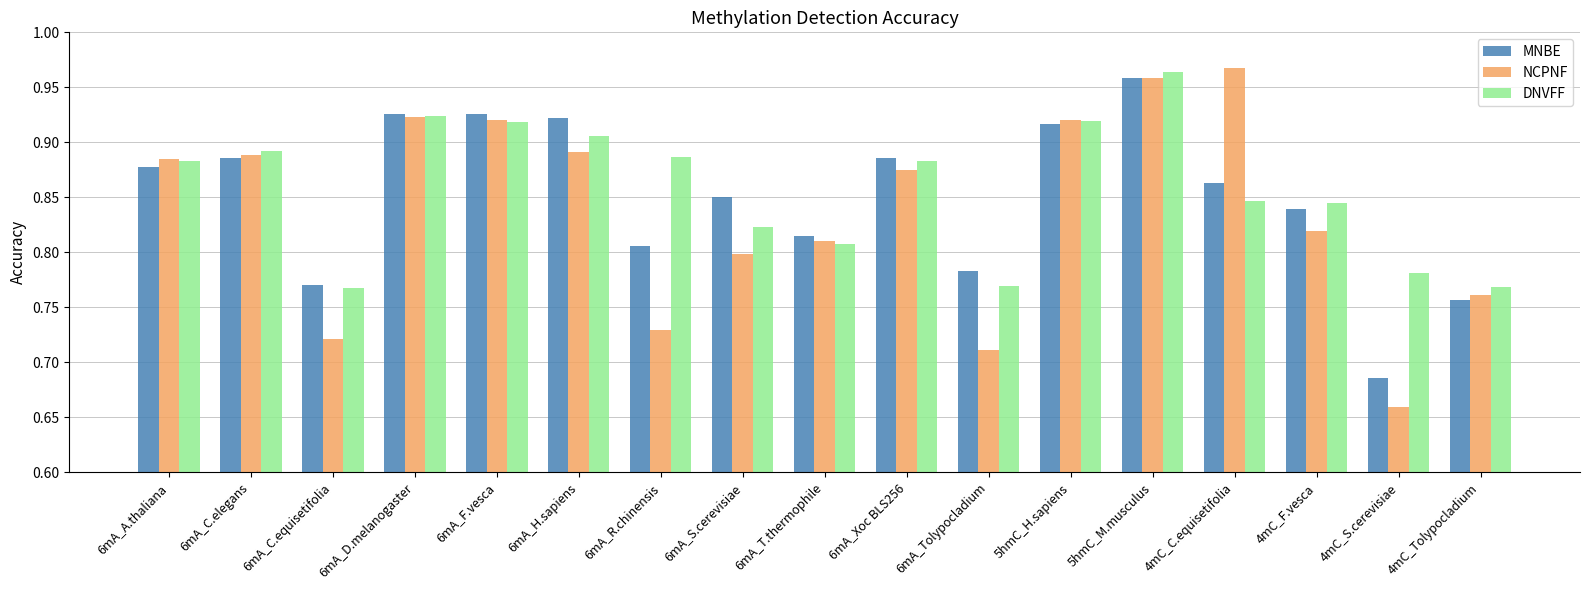

What is the difference between the maximum and minimum values in the NCPNF series?

0.3